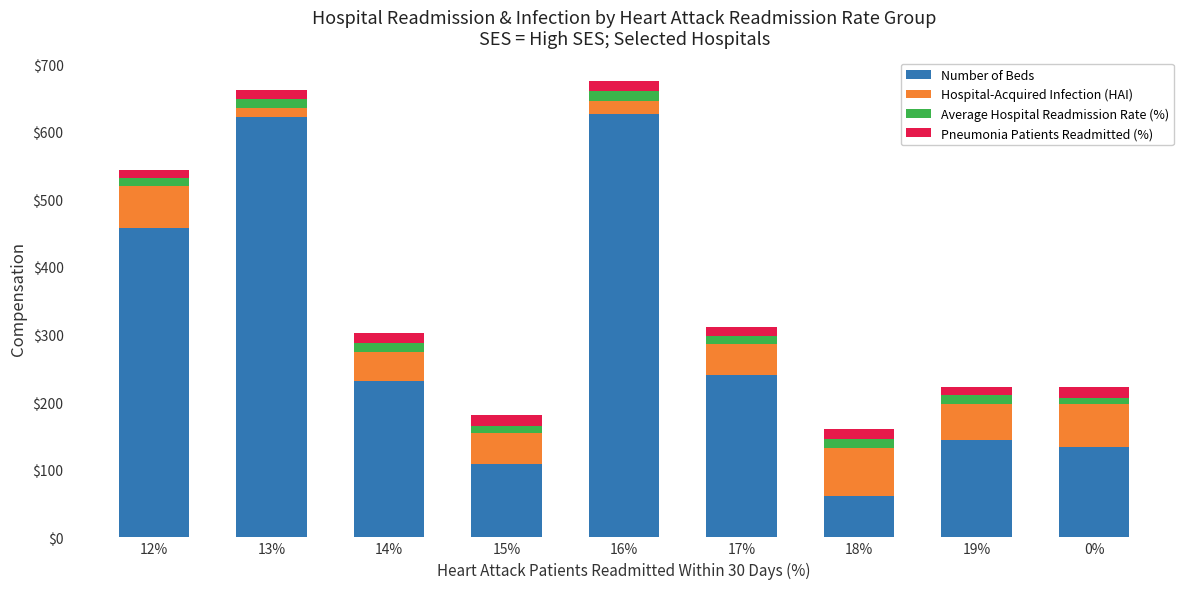

What is the highest value of the Number of Beds series?

627.0